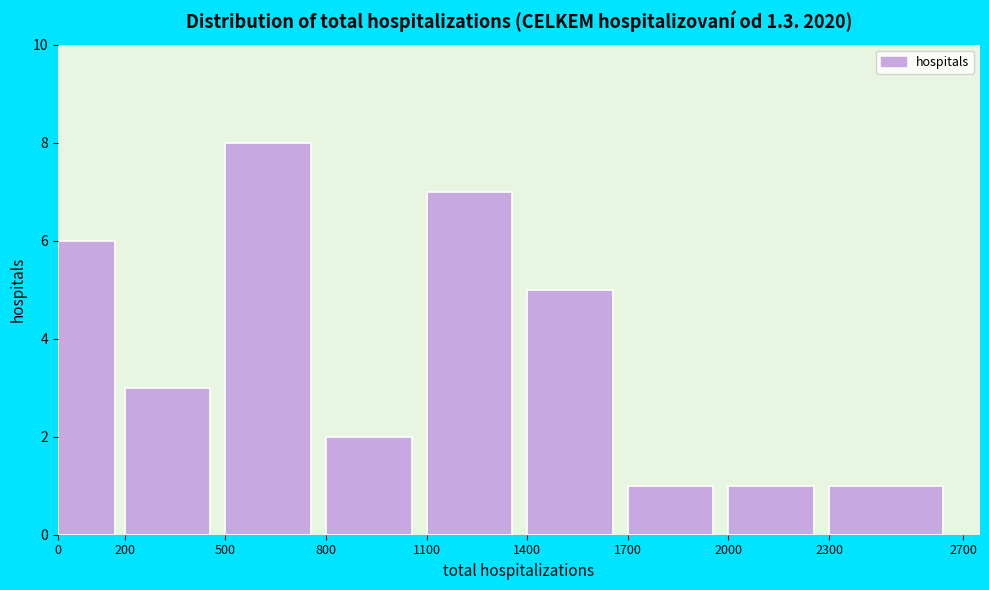

Over which range of the x-axis is the bar tallest?

500 to 800